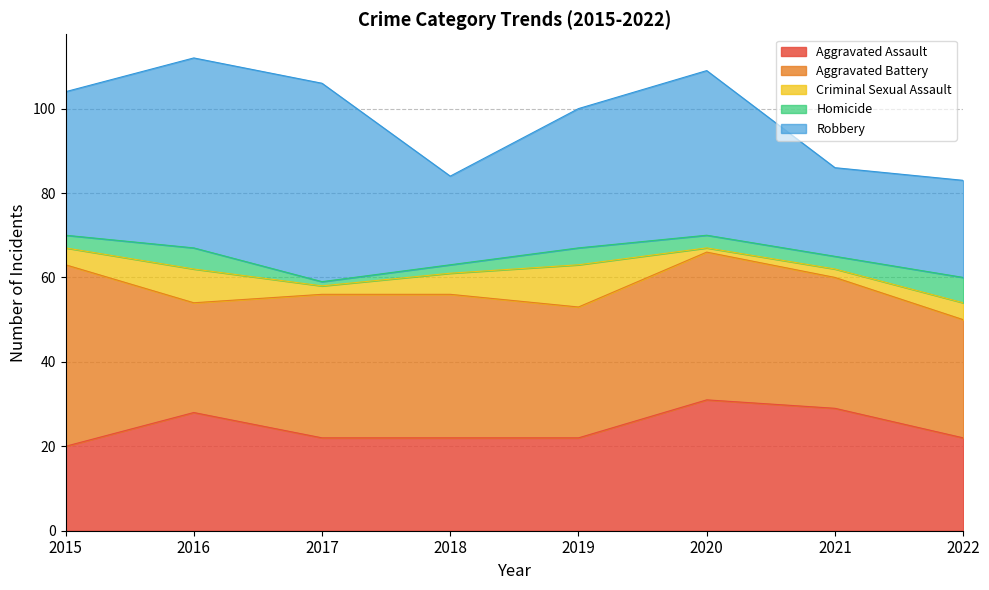

How many data points in Aggravated Assault are above 22?

3